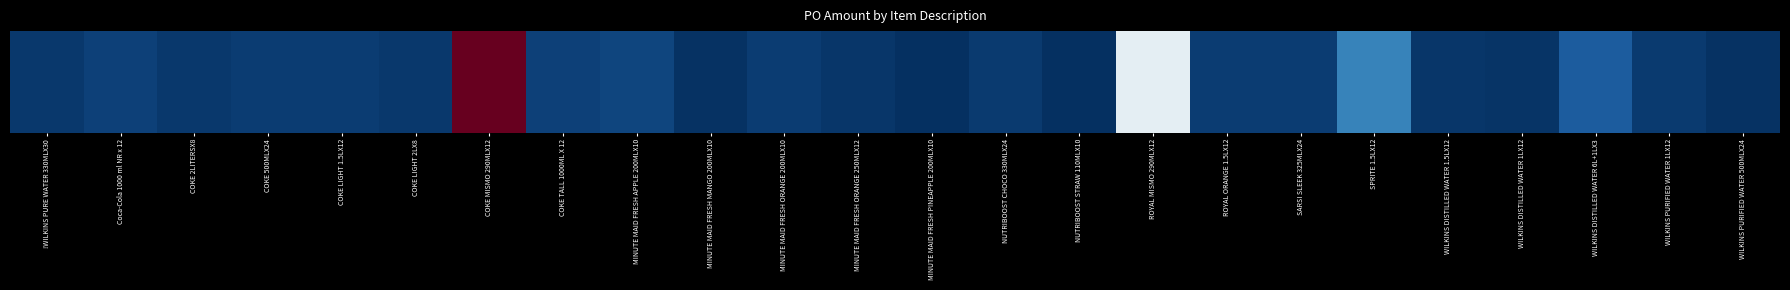

What is the change in value from SARSI SLEEK 325MLX24 to WILKINS PURIFIED WATER 1LX12?

-40.0